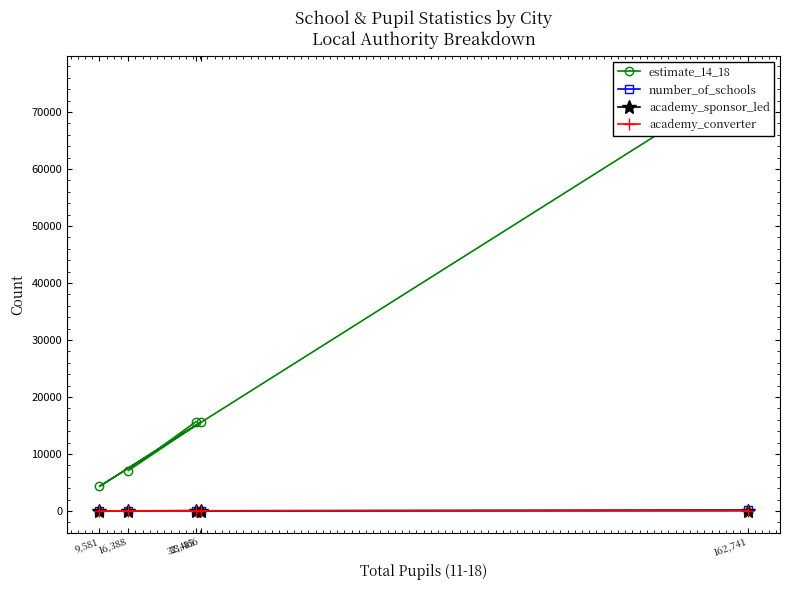

What is the sum of all academy_converter values?

101